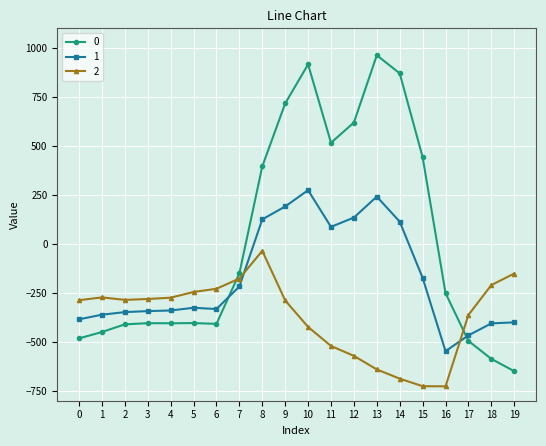

List the series in order of their overall mean, highest first.

0, 1, 2